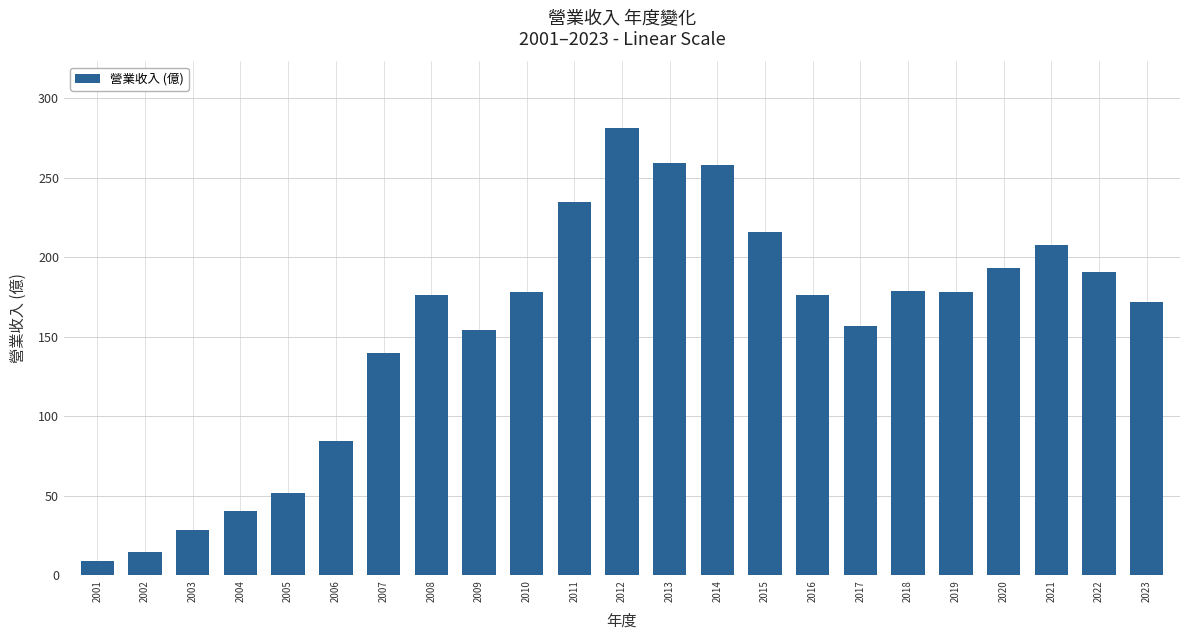

What is the smallest value displayed?

8.8